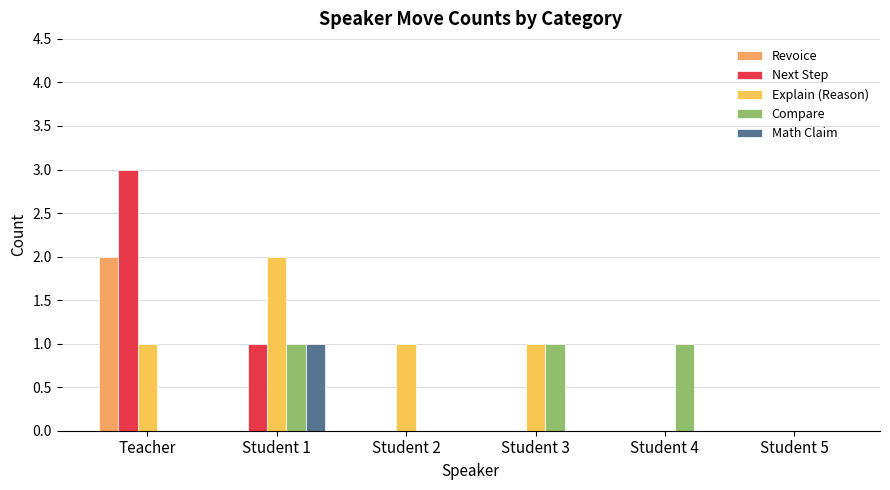

The value of Next Step at Teacher is 3. True or false?

True